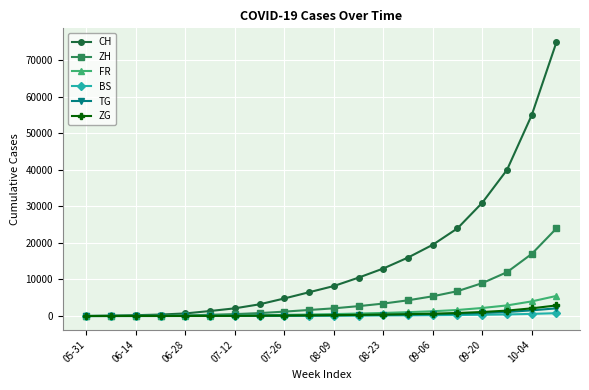

What is the greatest value displayed?

75000